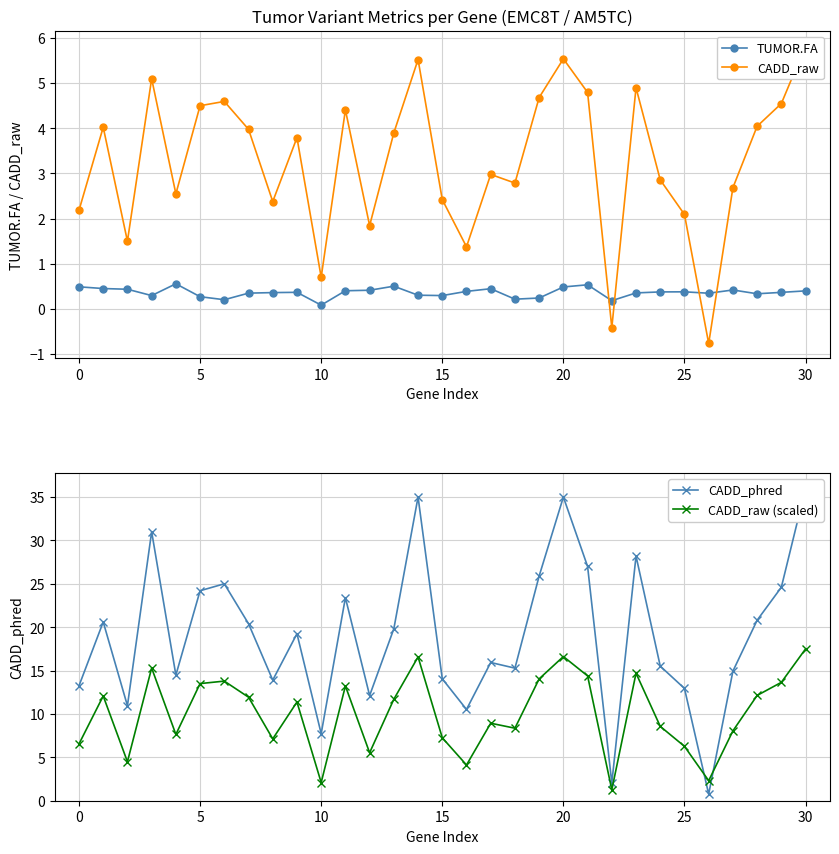

True or false: TUMOR.FA and CADD_raw (scaled) cross at least once.

False